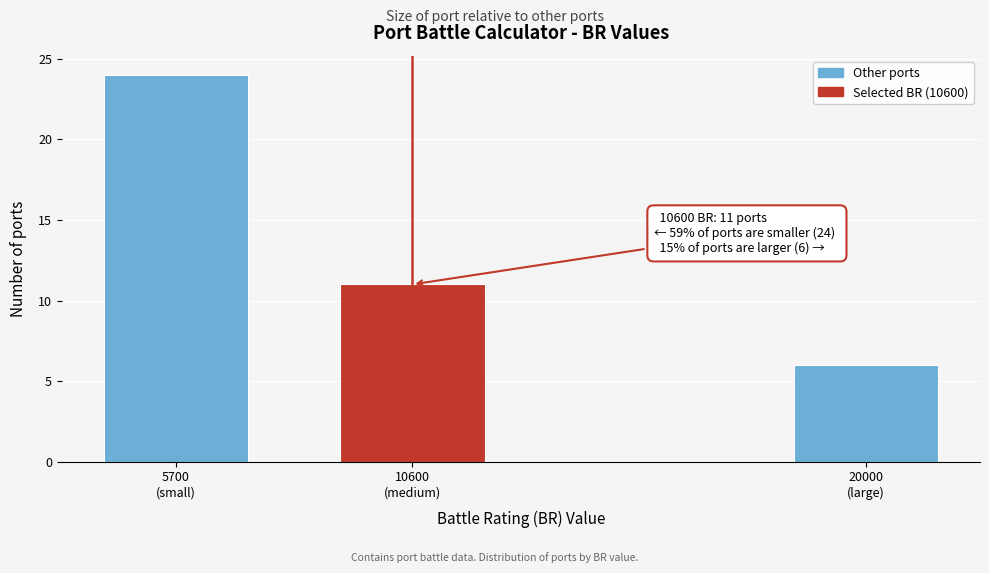

Reading left to right, extract all data points from this chart.

24	11	6